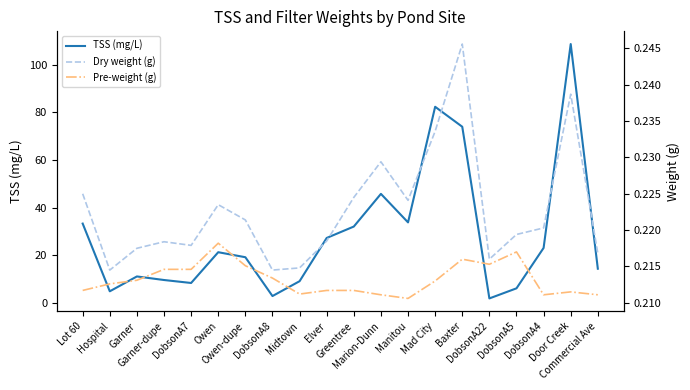

Which category has the highest value in the Dry weight (g) series?

Baxter